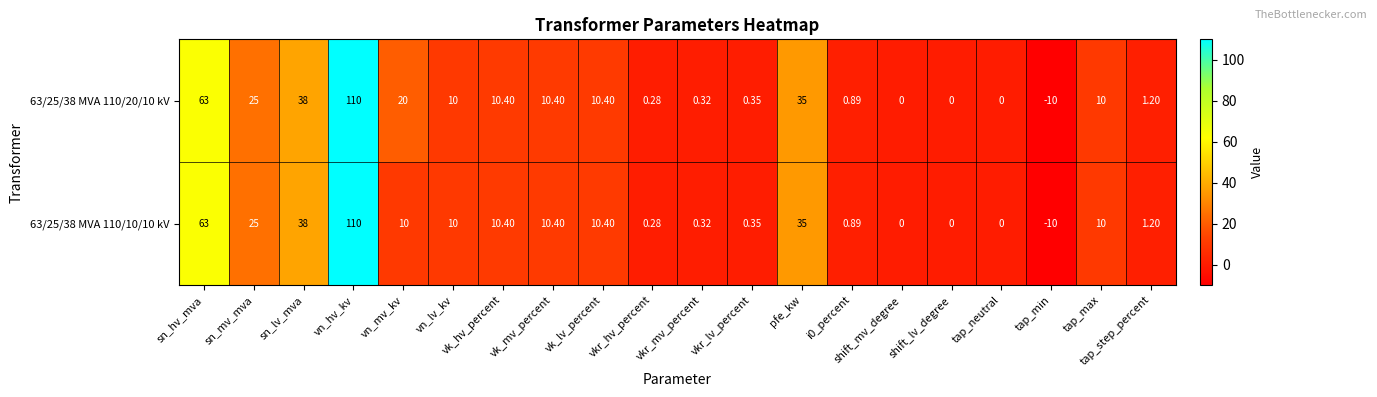

At which category is the sum across all series the highest?

vn_hv_kv